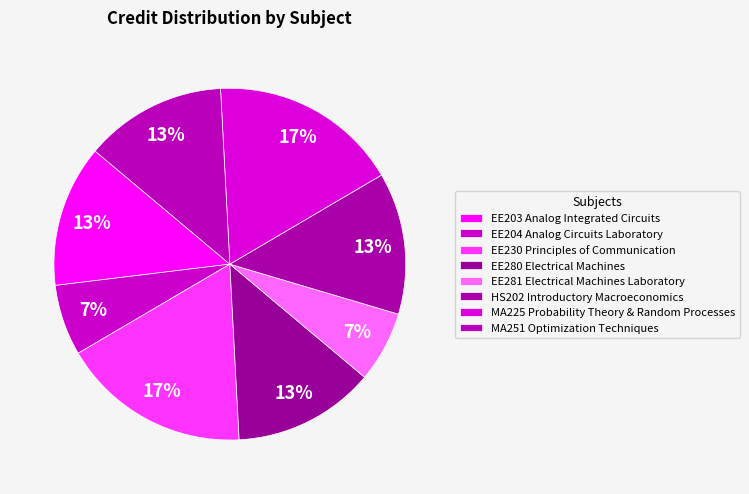

What is the smallest slice in the pie chart?

EE204 Analog Circuits Laboratory